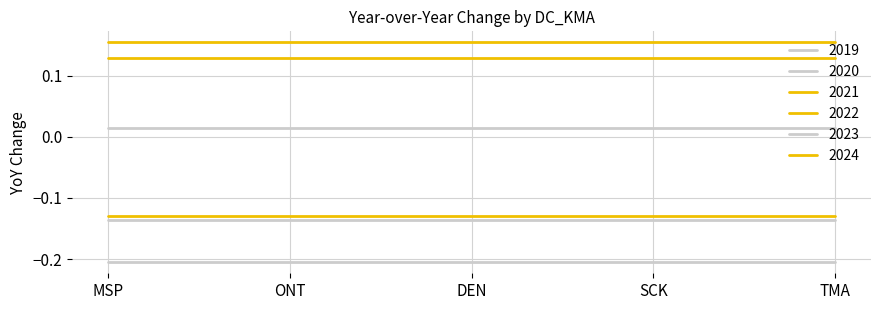

Is it true that 2023 equals -0.1 at SCK?

True